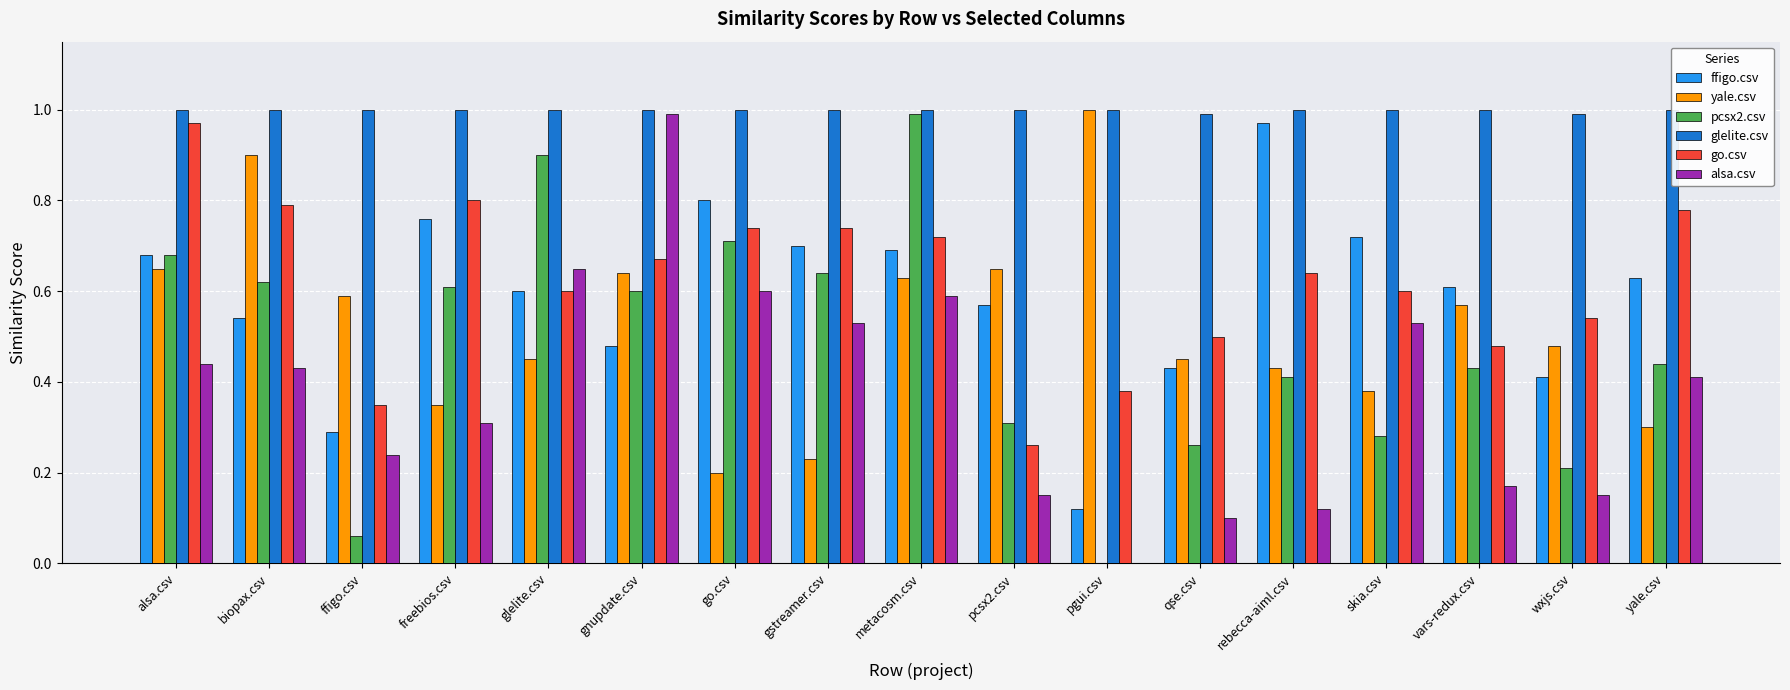

The value of yale.csv at wxjs.csv is 0.5. True or false?

True